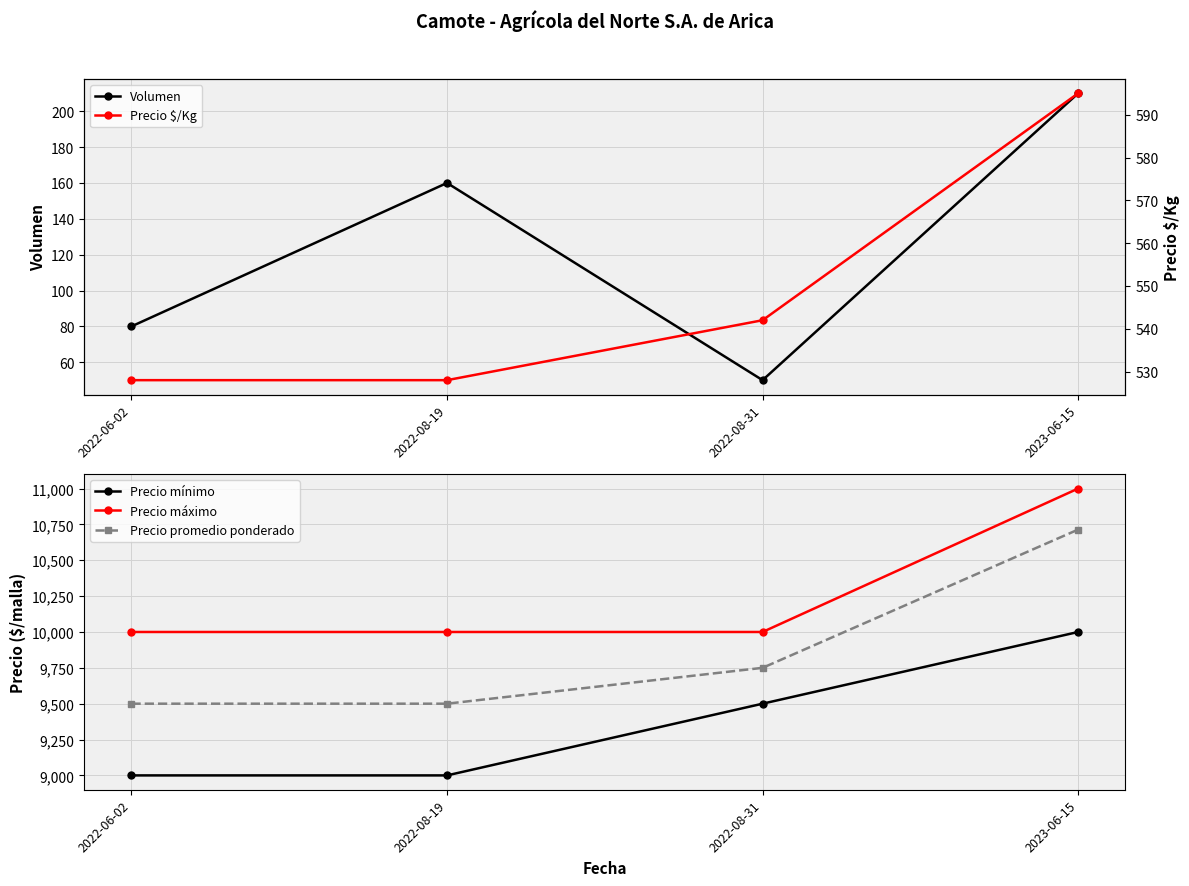

Which category has the highest value in the Precio promedio ponderado series?

2023-06-15